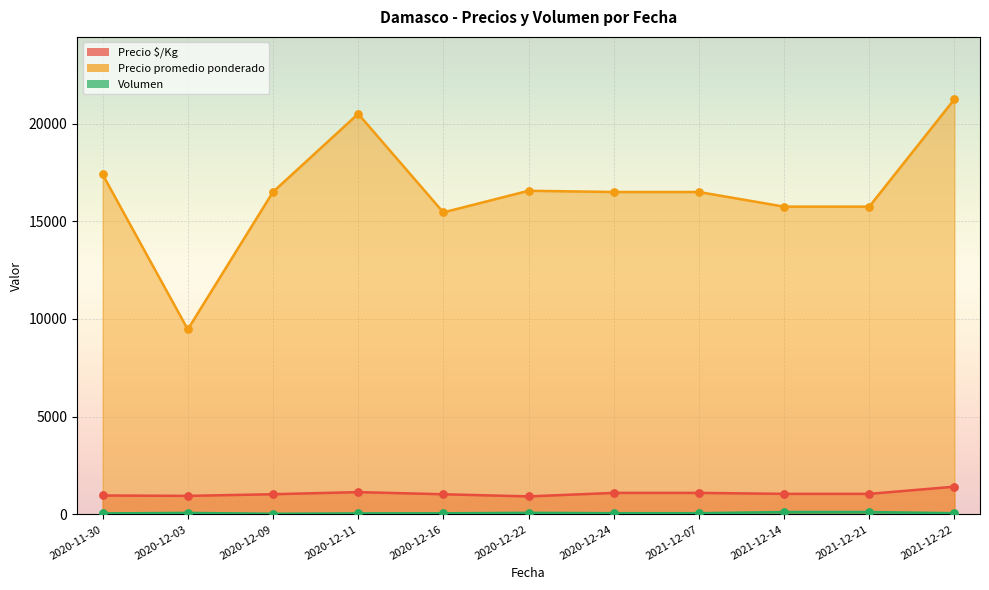

Which series contains the highest Y value?

Precio promedio ponderado